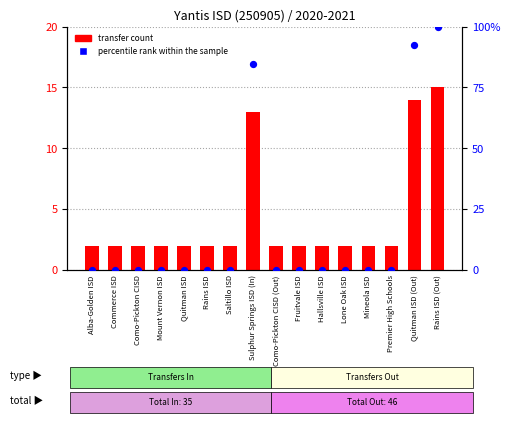

Which series reaches the maximum Y coordinate?

percentile rank within the sample